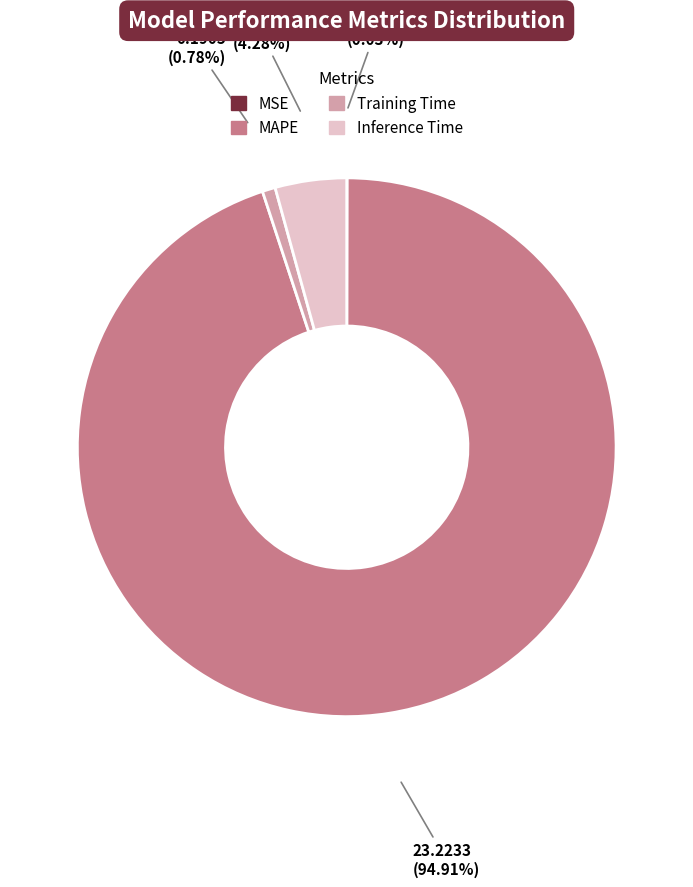

Which category has the biggest portion of the pie?

MAPE